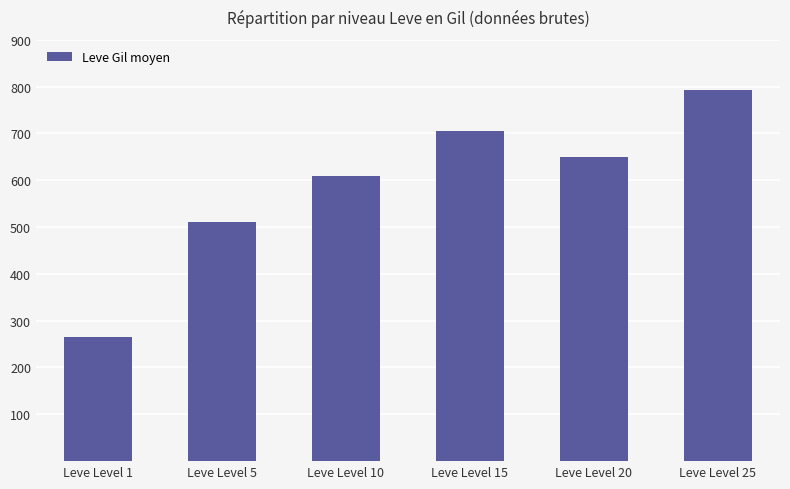

What is the value of the 3rd bar from the left?

610